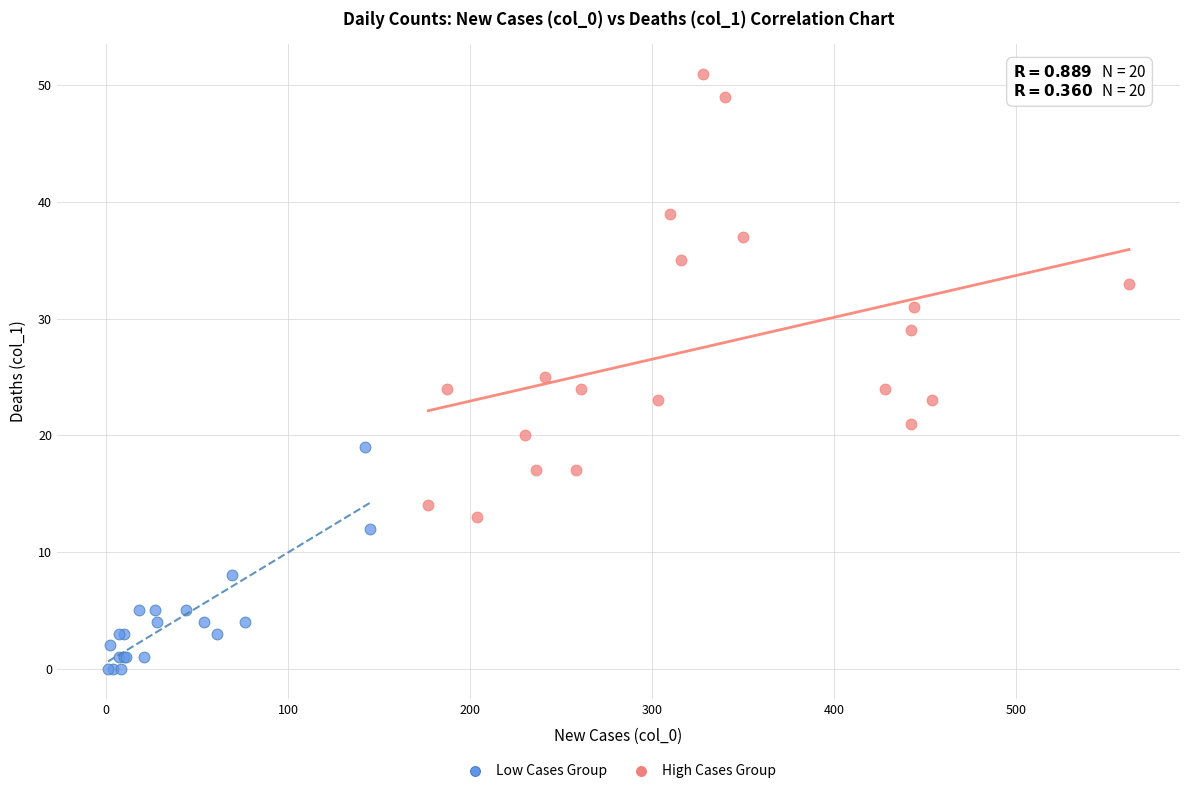

What are all the series names shown in the legend?

Low Cases Group, High Cases Group